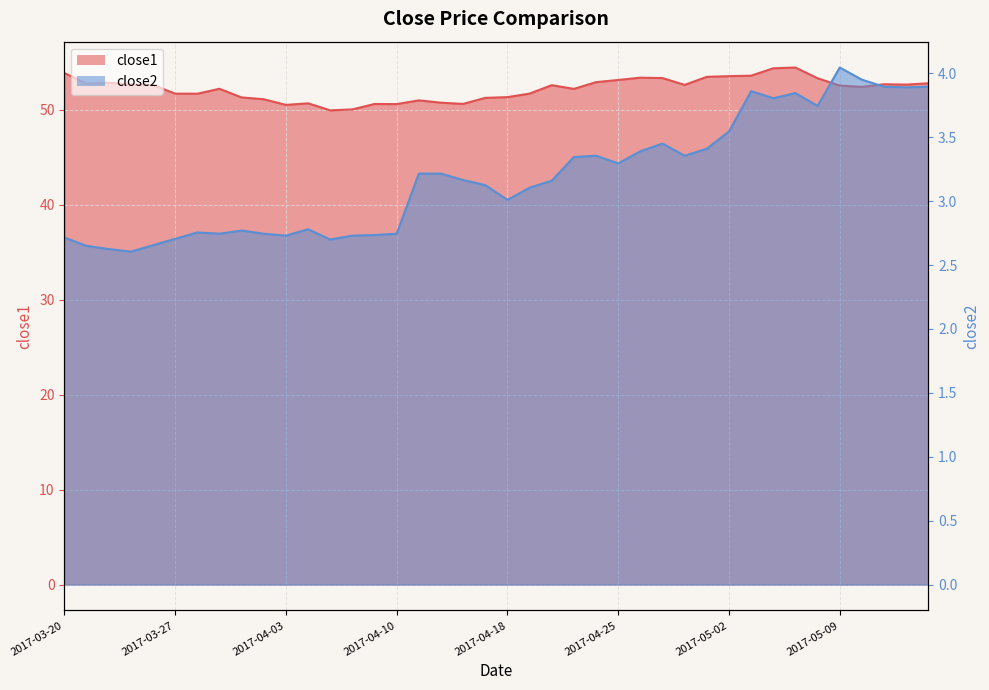

List the labels in order of close2 value, smallest first.

2017-03-23, 2017-03-22, 2017-03-21, 2017-03-24, 2017-04-05, 2017-03-27, 2017-03-20, 2017-04-03, 2017-04-06, 2017-04-07, 2017-03-29, 2017-03-31, 2017-04-10, 2017-03-28, 2017-03-30, 2017-04-04, 2017-04-18, 2017-04-19, 2017-04-17, 2017-04-20, 2017-04-13, 2017-04-11, 2017-04-12, 2017-04-25, 2017-04-21, 2017-04-24, 2017-04-28, 2017-04-26, 2017-05-01, 2017-04-27, 2017-05-02, 2017-05-08, 2017-05-04, 2017-05-05, 2017-05-03, 2017-05-12, 2017-05-11, 2017-05-15, 2017-05-10, 2017-05-09